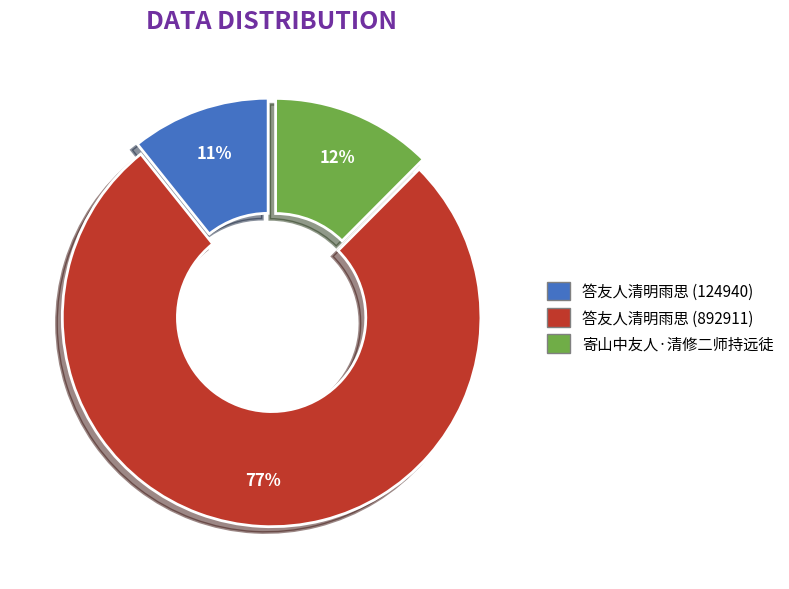

Rank the categories by value from lowest to highest.

答友人清明雨思 (124940), 寄山中友人·清修二师持远徒, 答友人清明雨思 (892911)